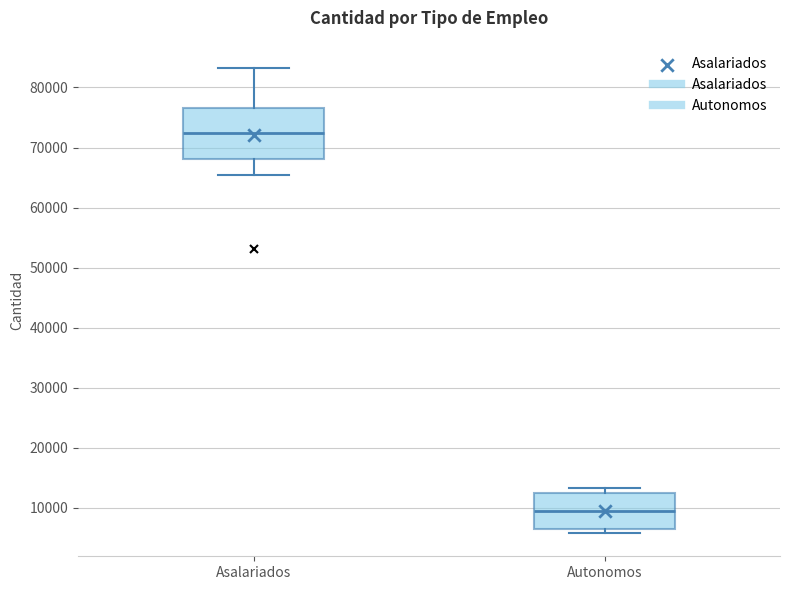

Where does the lower whisker of the box for Asalariados end on the y-axis? The values are not printed on the chart, so give them approximately, as read against the axis.

65000